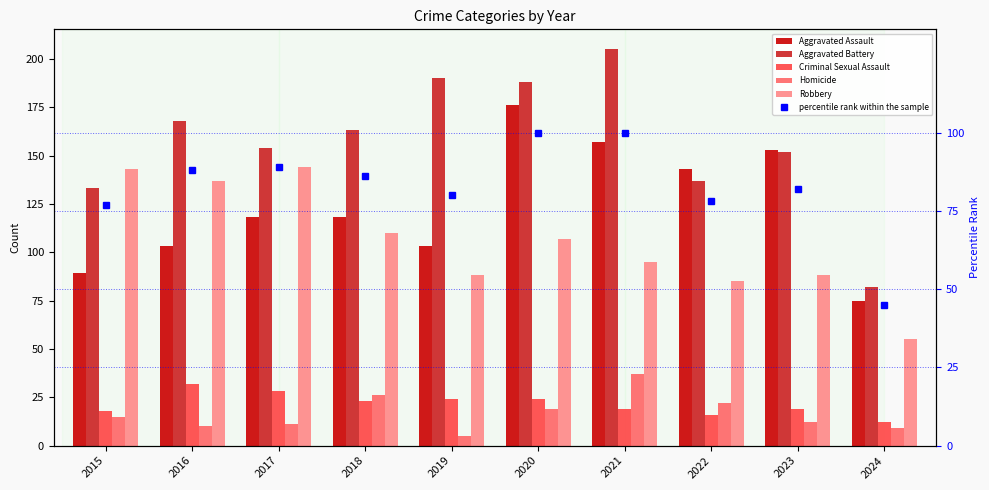

What is the value of the Robbery bar at the 3rd from the left?

144